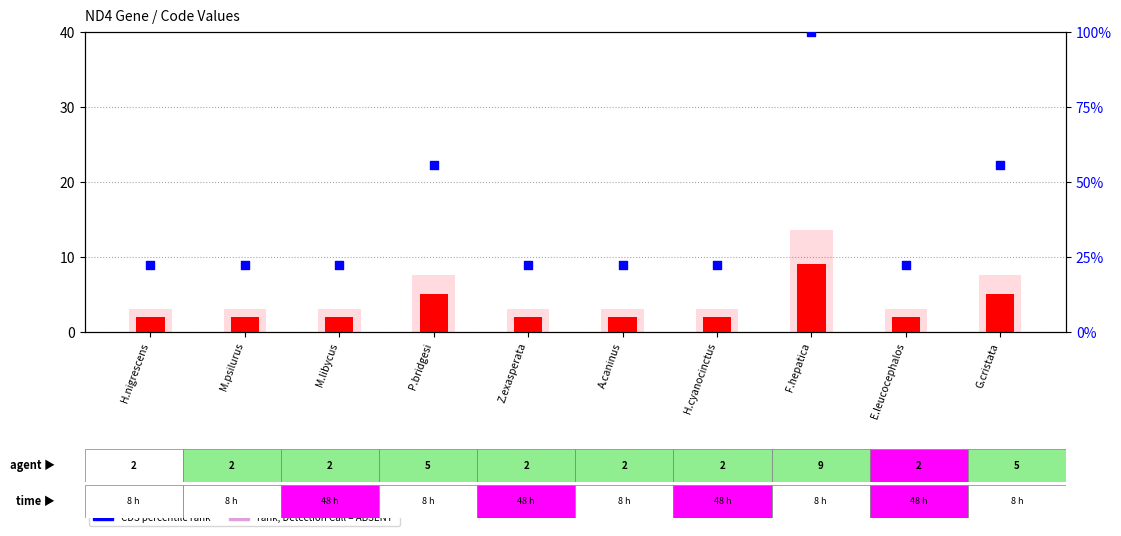

Is the value of Code at E.leucocephalos greater than the value of value, Detection Call = ABSENT at F.hepatica?

No